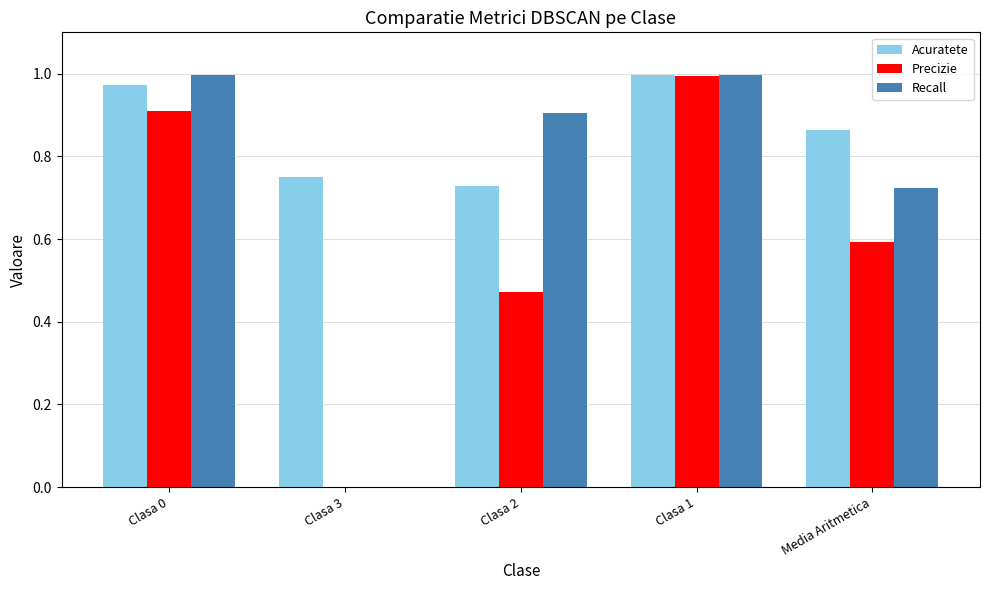

What is the sum of all Precizie values?

3.0